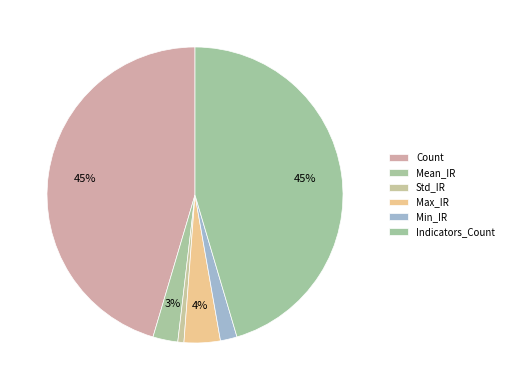

What is the total percentage of Min_IR and Count?

47.2%